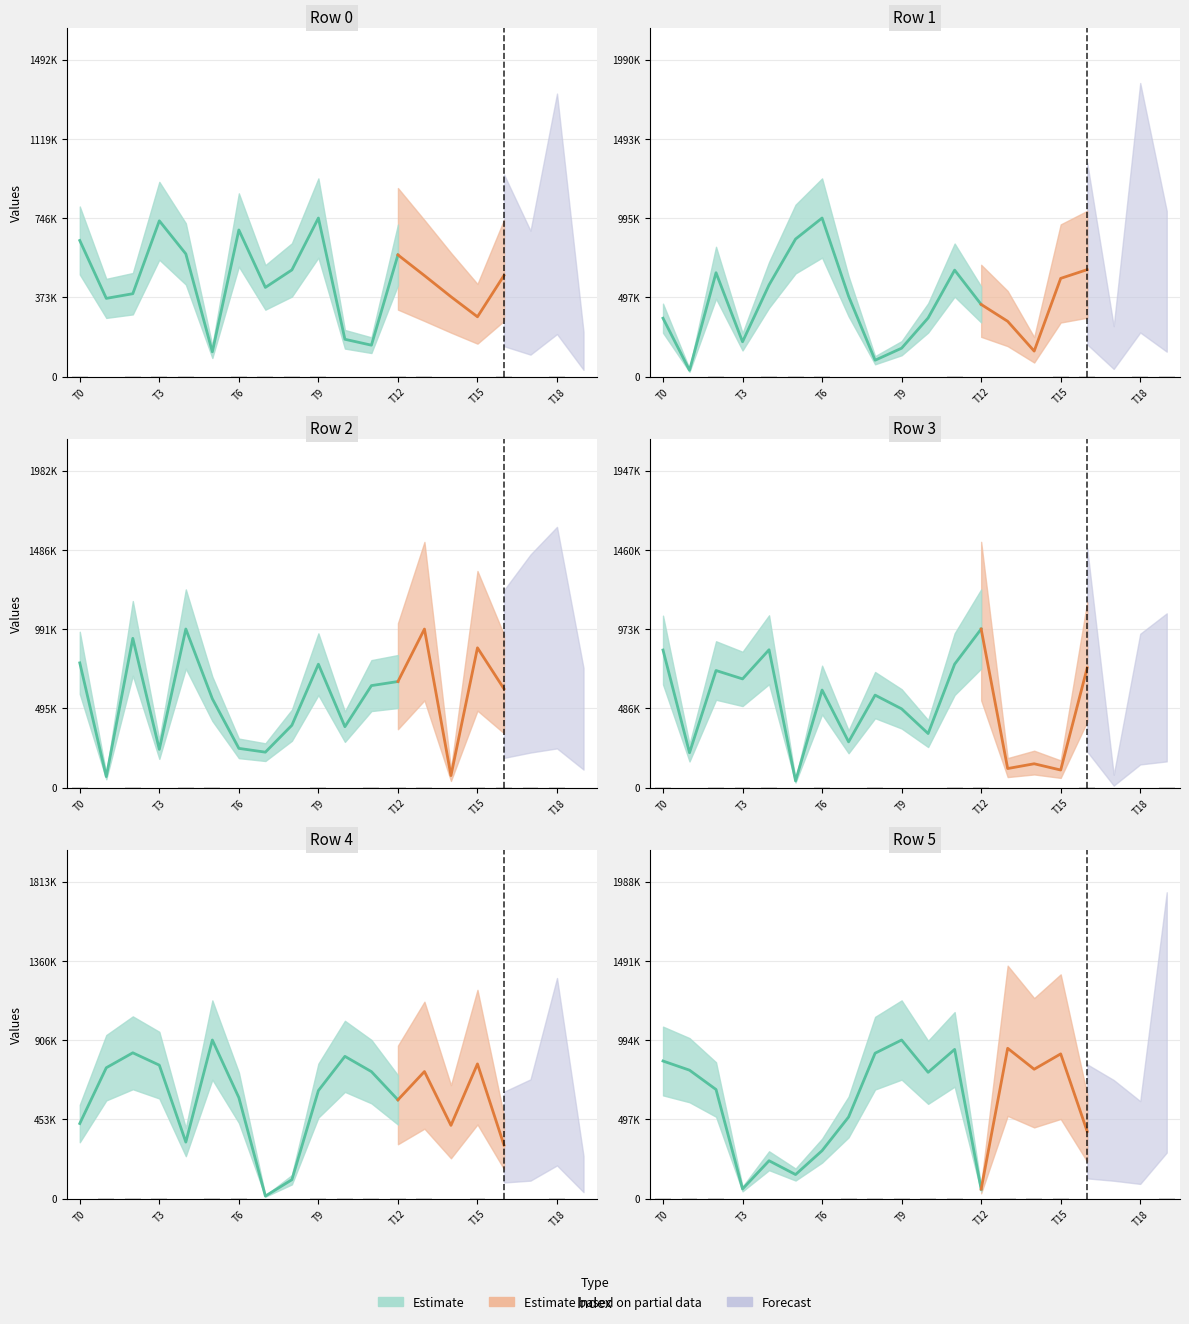

Which category has the highest value in the Row4 series?

5